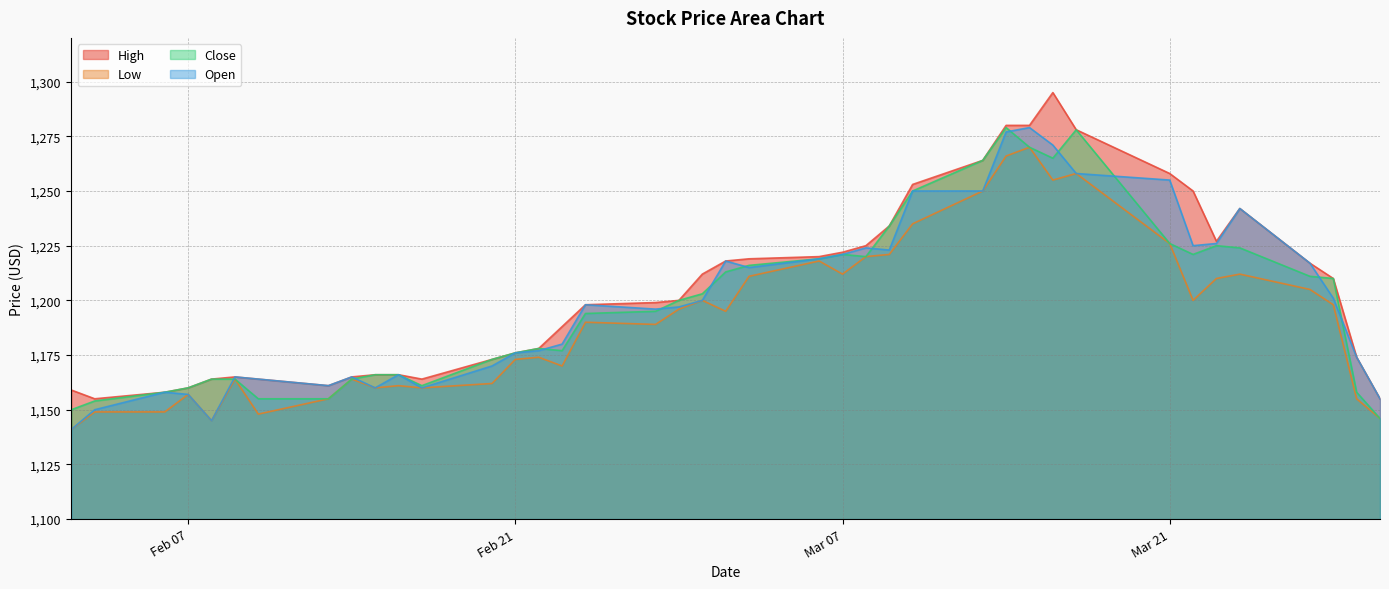

Which series has the largest total across all categories?

High